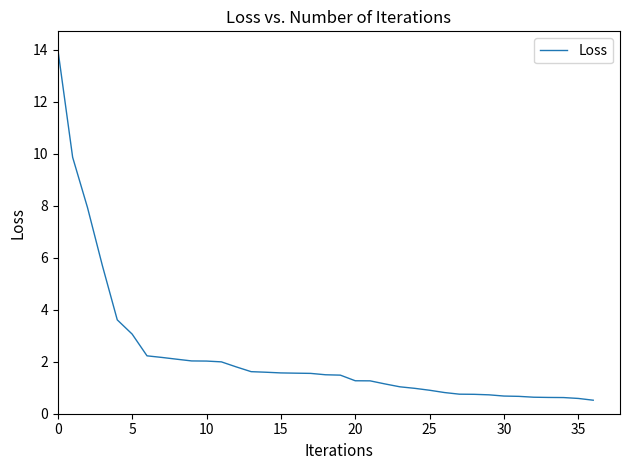

What is the smallest value displayed?

0.5